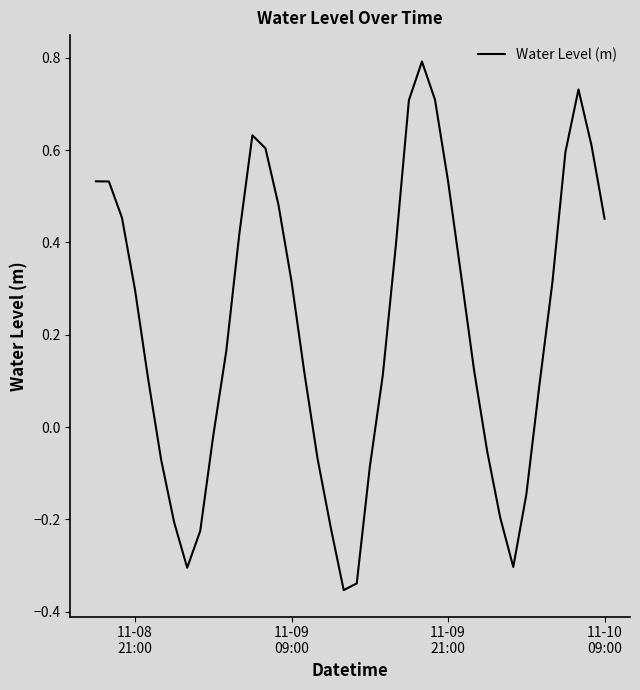

What is the maximum value shown in the chart?

0.8